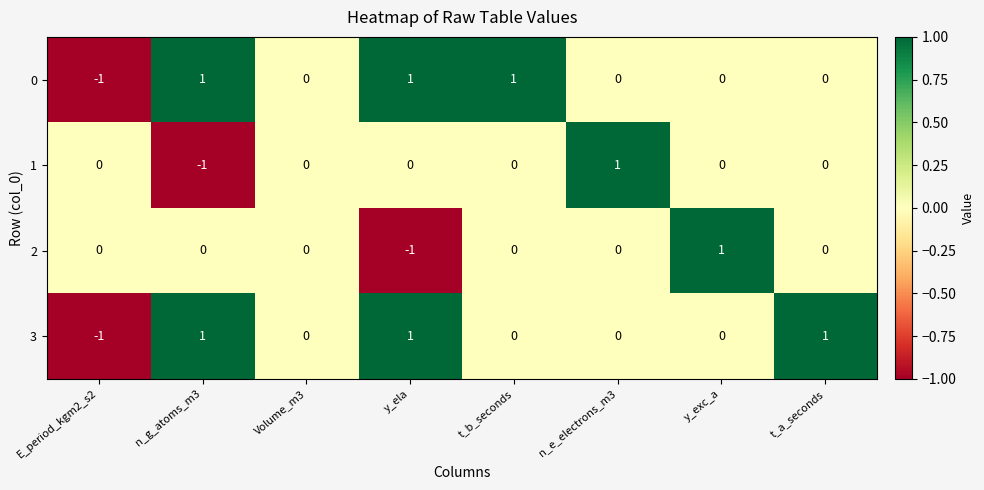

Count the 0 values in the range 0 to 1.

7